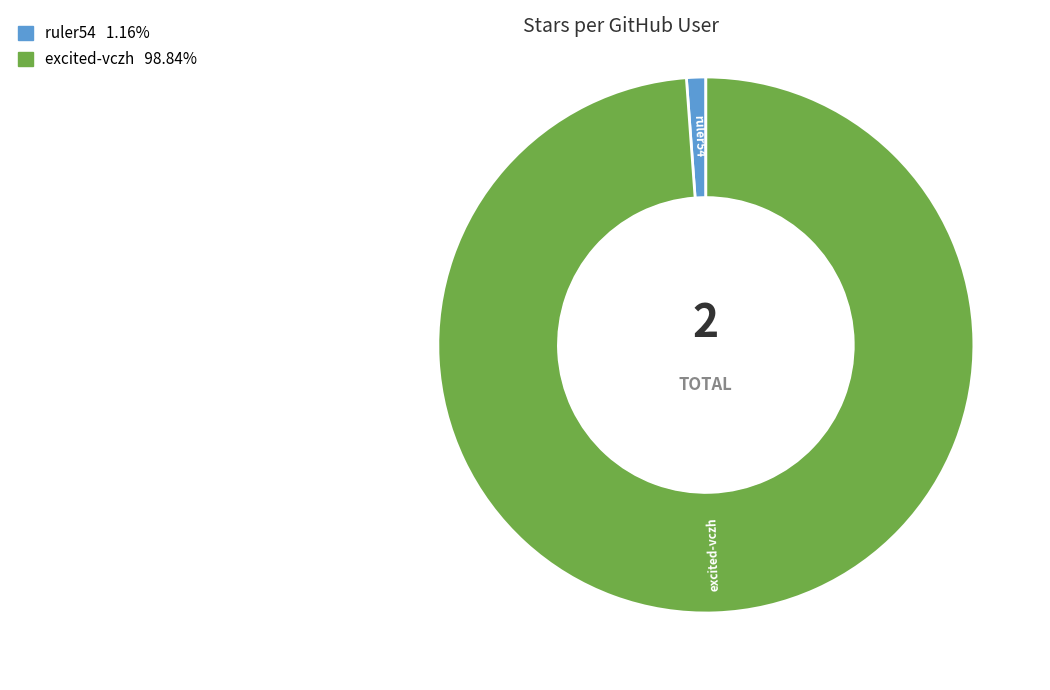

Combined, do ruler54 1.16% and excited-vczh 98.84% account for over 50%?

Yes